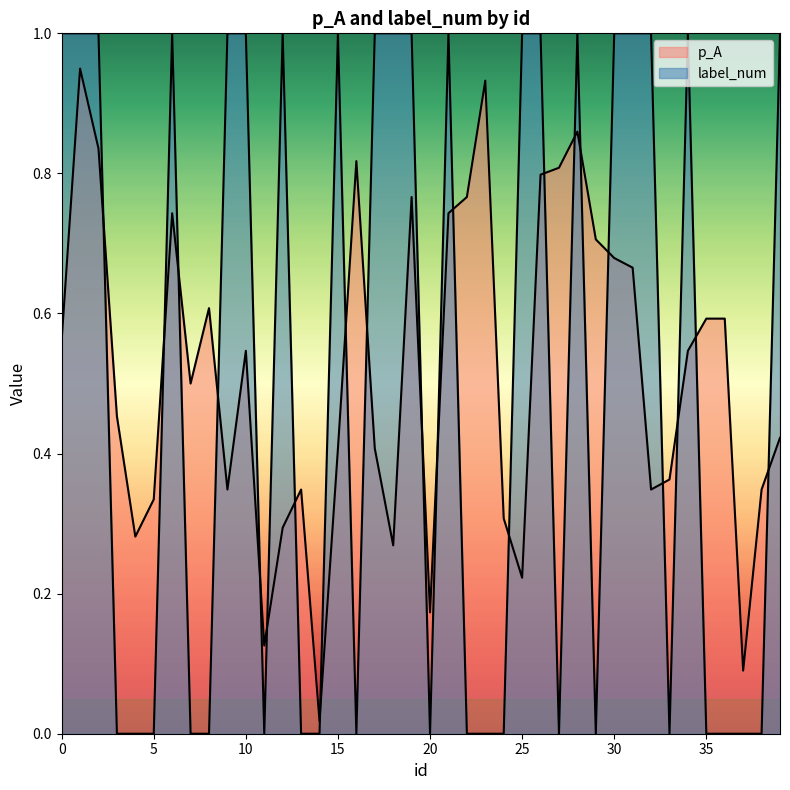

Which series changed the most between 11 and 20?

p_A